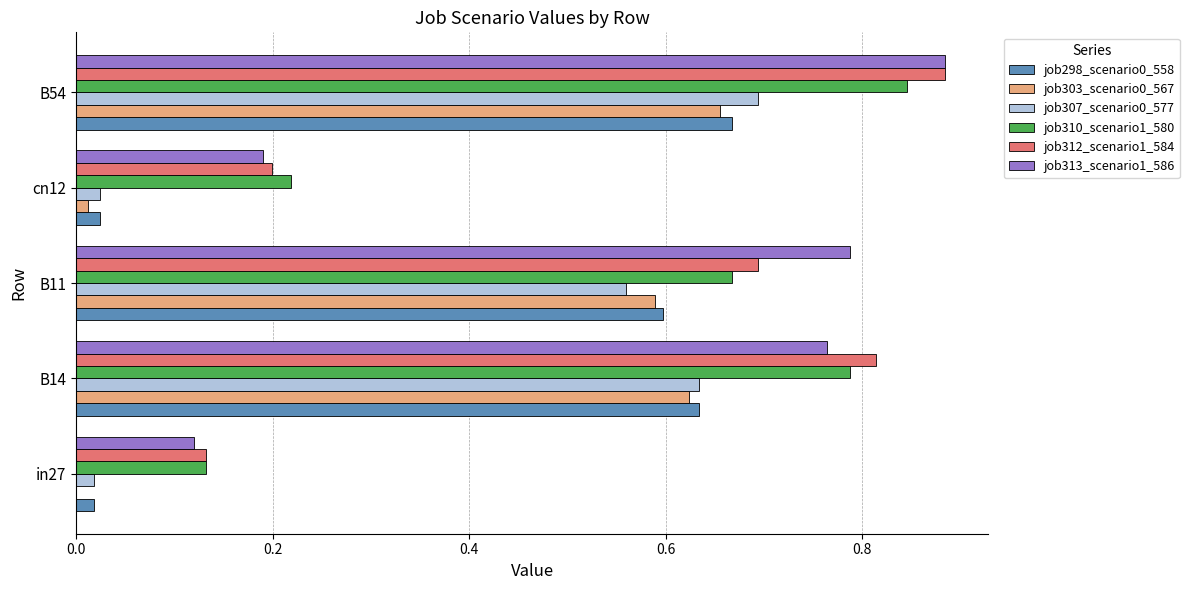

Is the value of job312_scenario1_584 at B14 greater than the value of job298_scenario0_558 at in27?

Yes